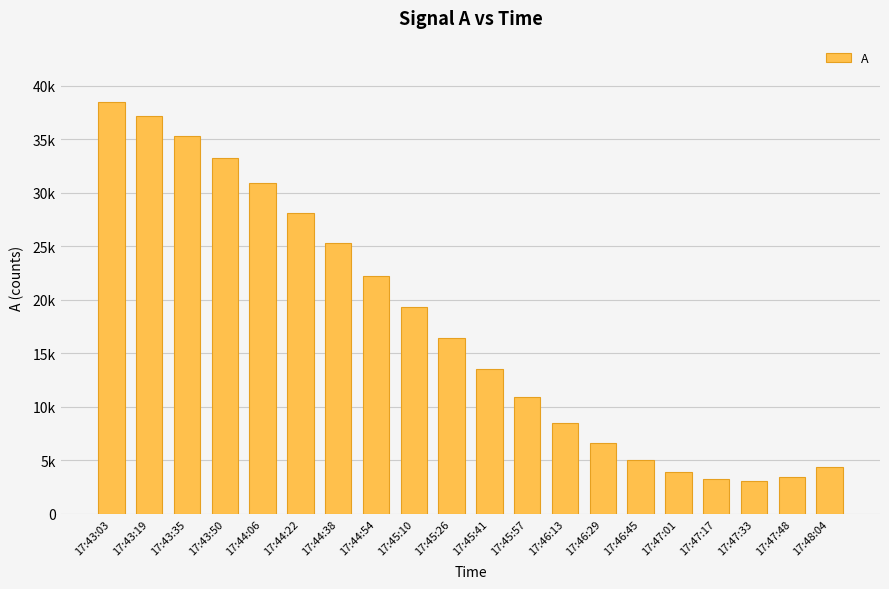

What is the difference between the values at 17:46:29 and 17:47:33?

3520.9